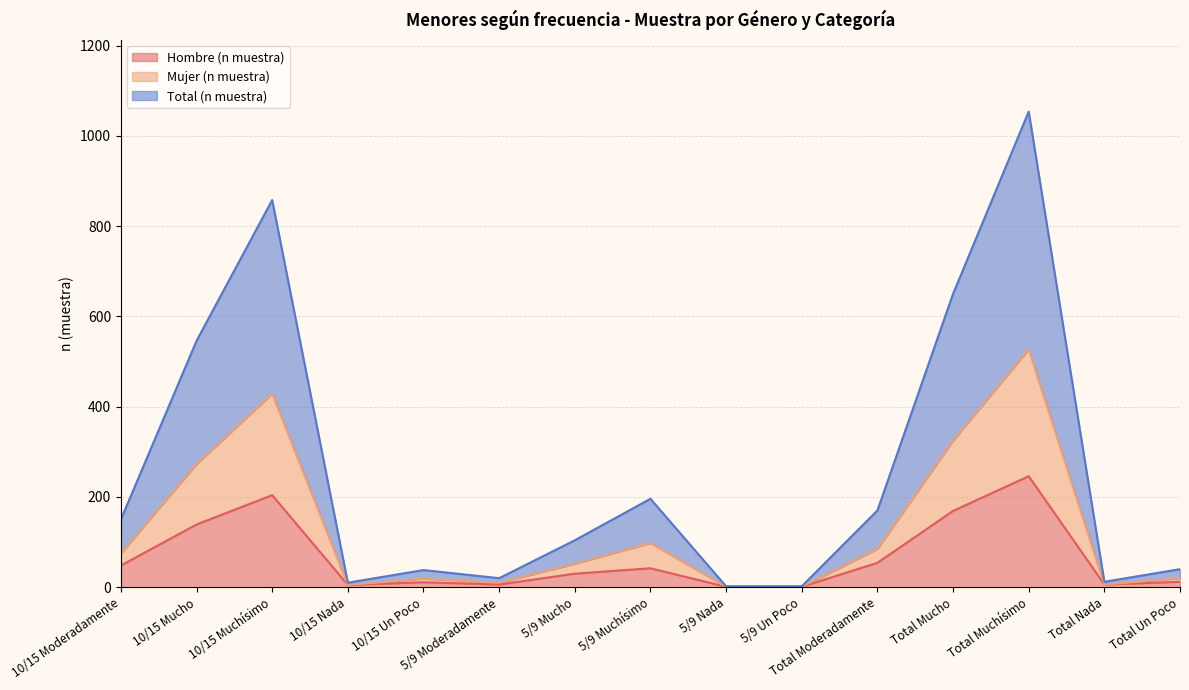

Rank the series at Total Moderadamente from highest to lowest value.

Total (n muestra), Mujer (n muestra), Hombre (n muestra)